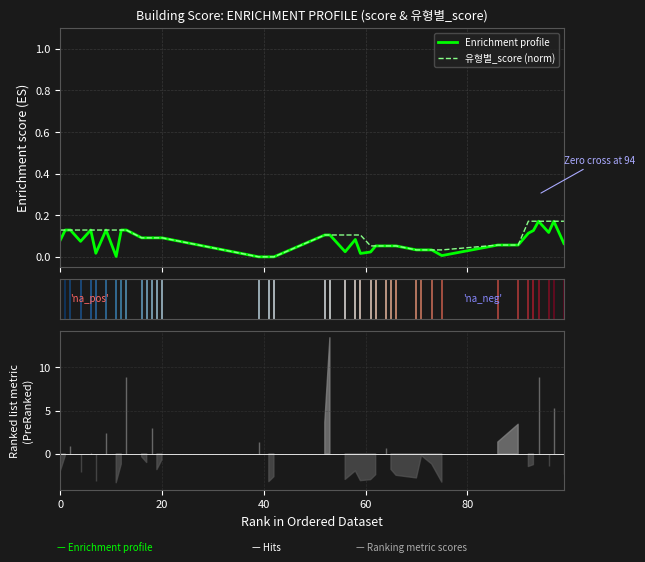

Rank the series by their average value, from lowest to highest.

Enrichment profile, 유형별_score (norm)